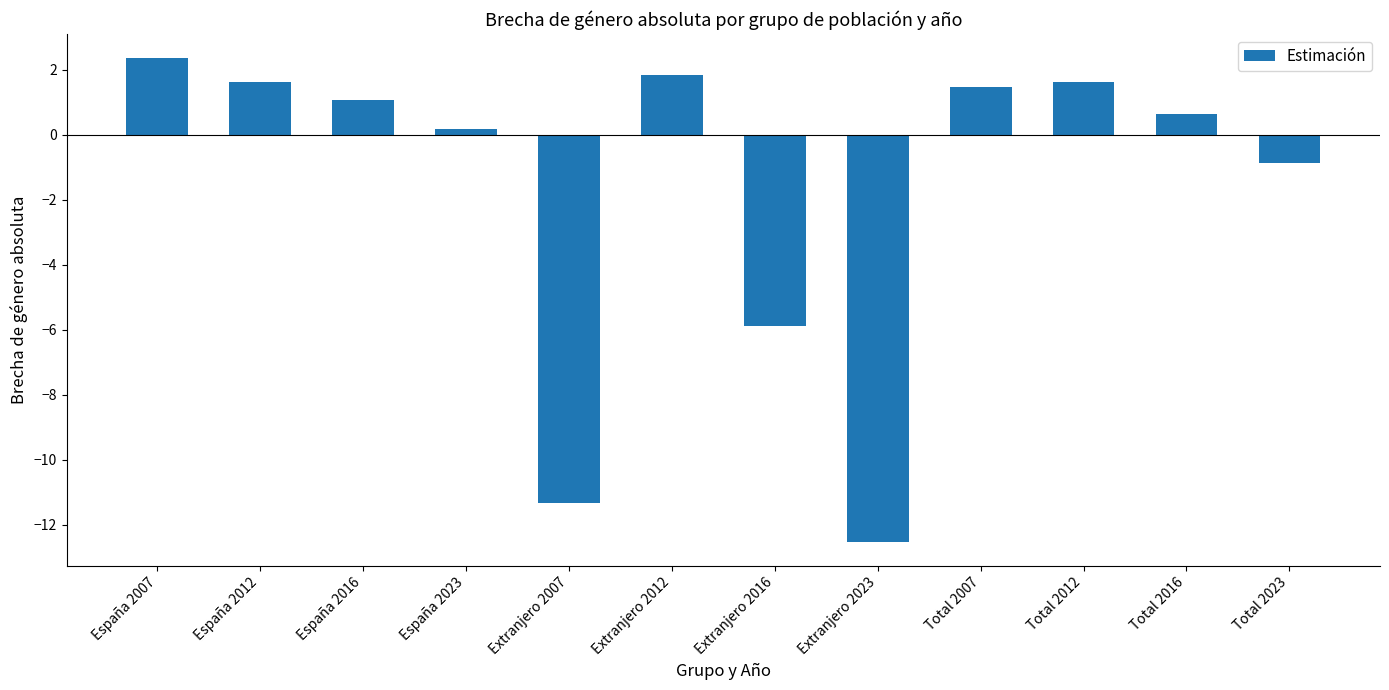

Reading left to right, what are all the values shown in this chart?

España 2007=2.4	España 2012=1.6	España 2016=1.1	España 2023=0.2	Extranjero 2007=-11.3	Extranjero 2012=1.8	Extranjero 2016=-5.9	Extranjero 2023=-12.5	Total 2007=1.5	Total 2012=1.6	Total 2016=0.7	Total 2023=-0.8